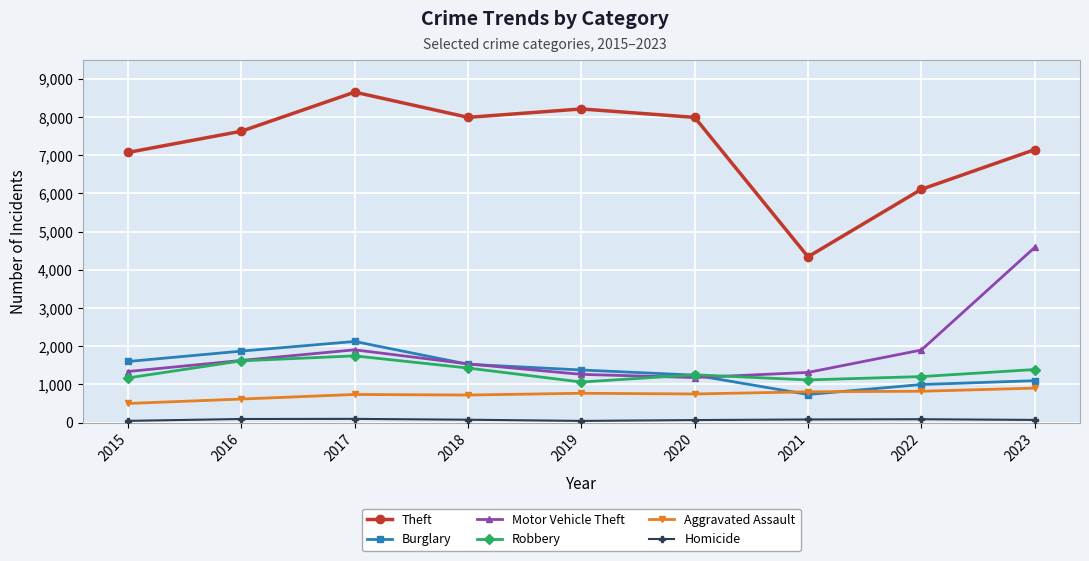

What is the spread (max minus min) of values at 2021?

4259